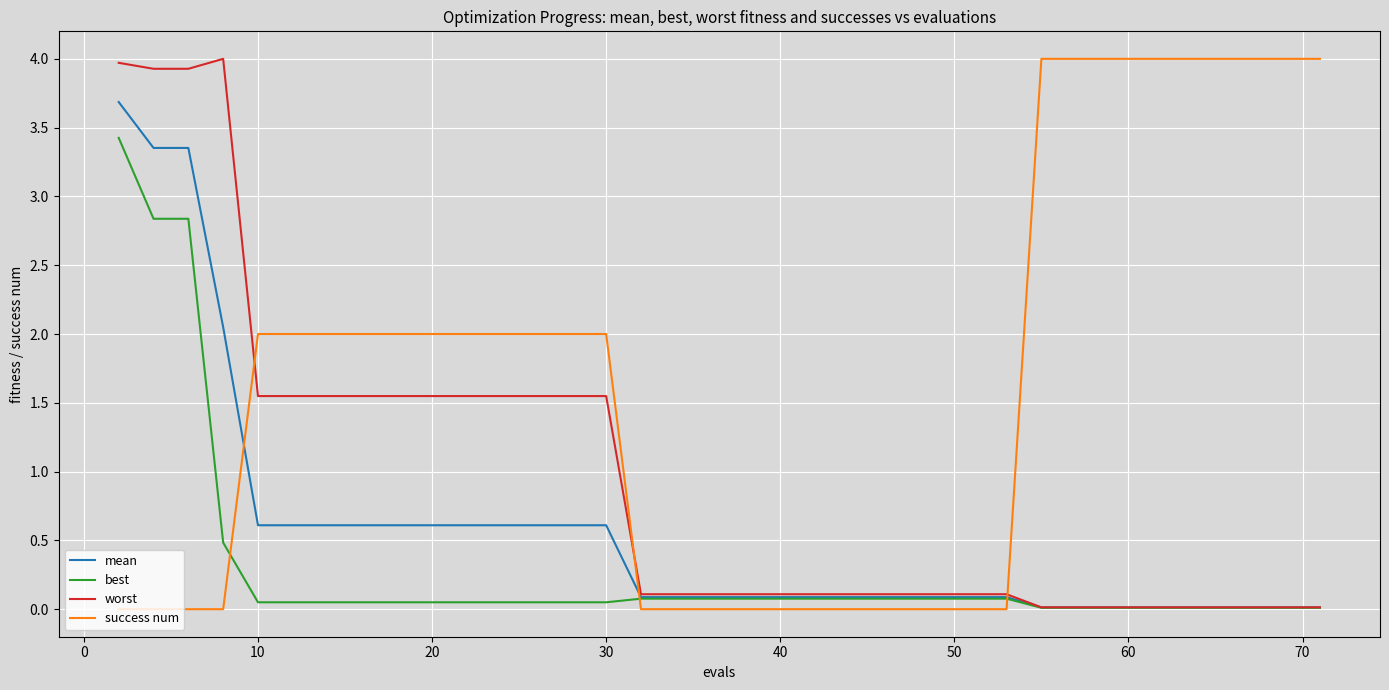

What is the average value of the best series?

0.3